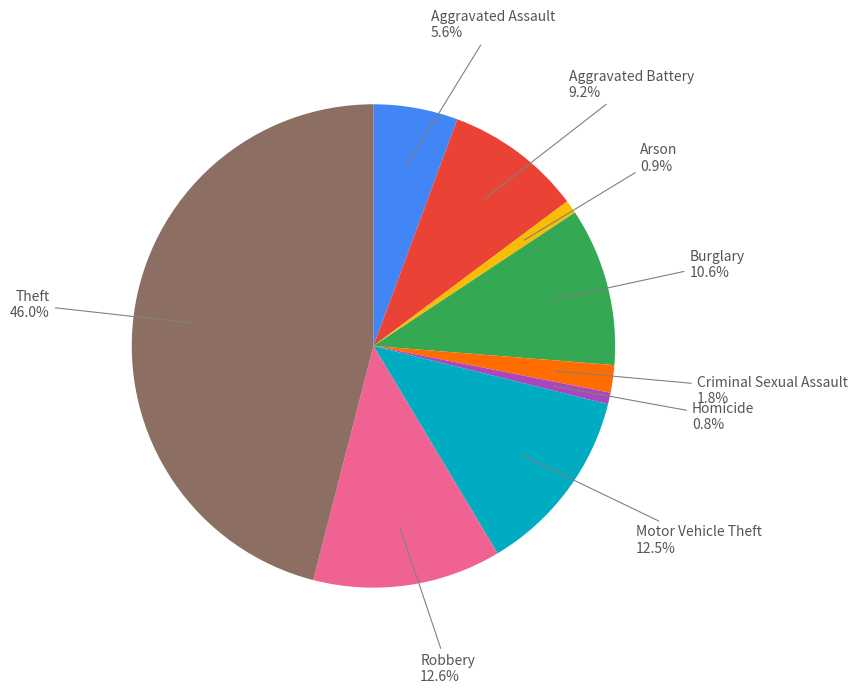

Is there any slice that represents more than half of the pie?

No